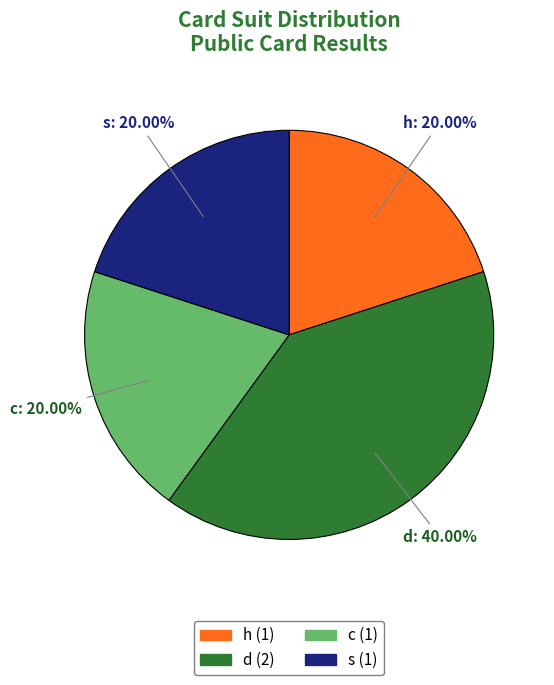

How much of the chart is everything except s?

80.0%